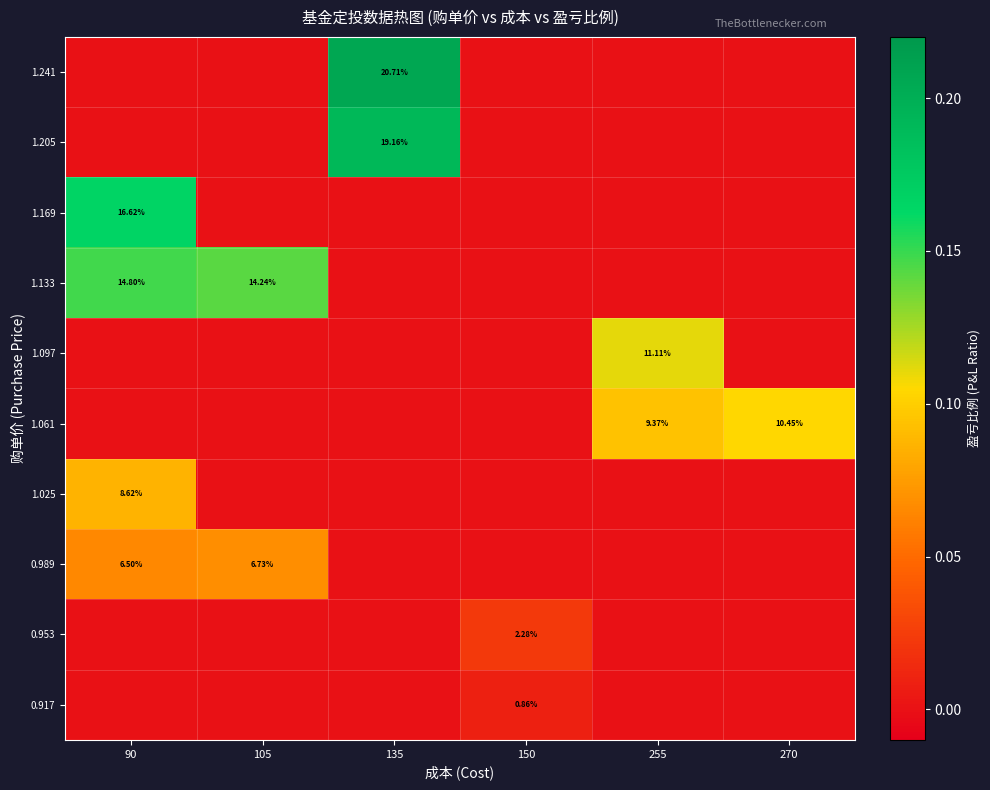

Which label corresponds to the largest value in the chart?

135